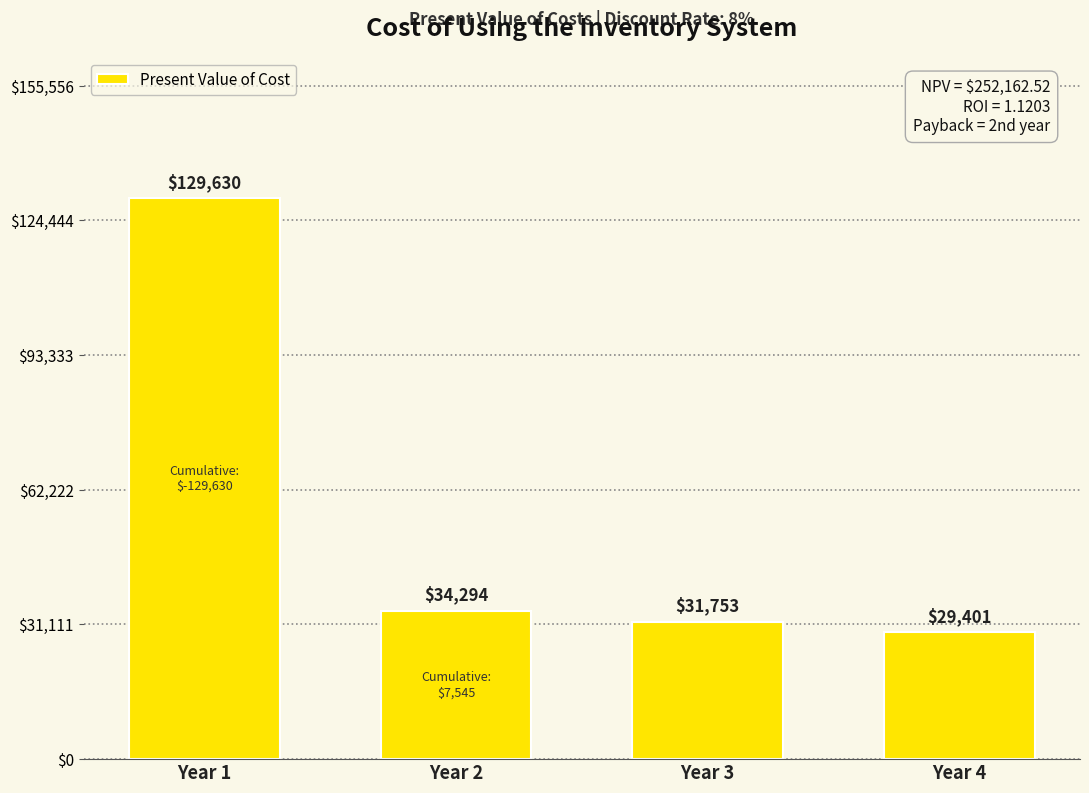

List the labels in order of value, smallest first.

Year 4, Year 3, Year 2, Year 1